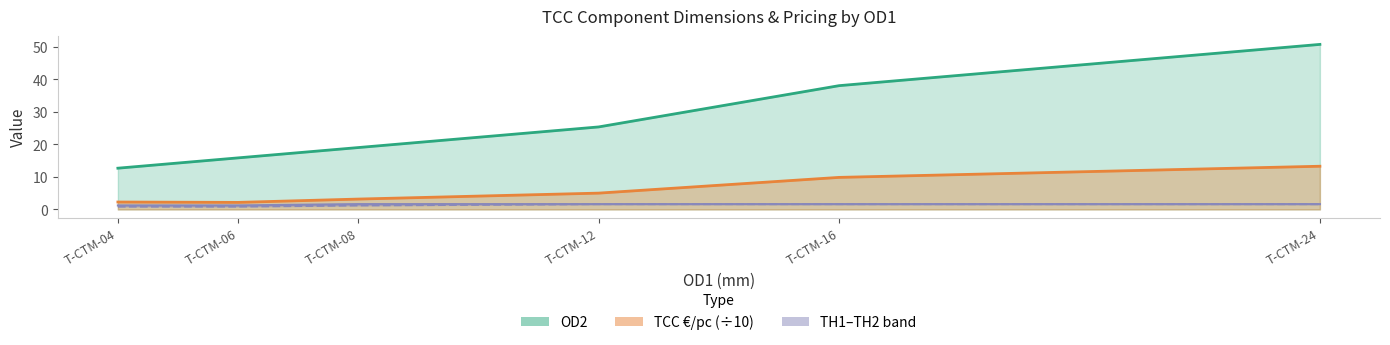

At how many categories does at least one series exceed 29?

2